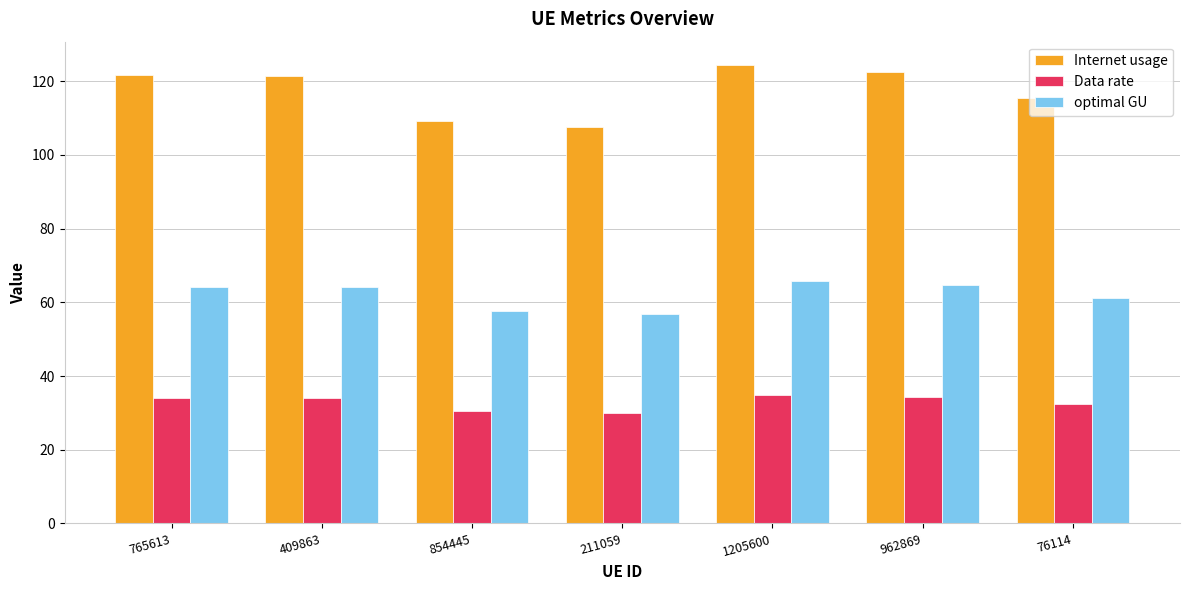

What is the greatest value displayed?

124.5